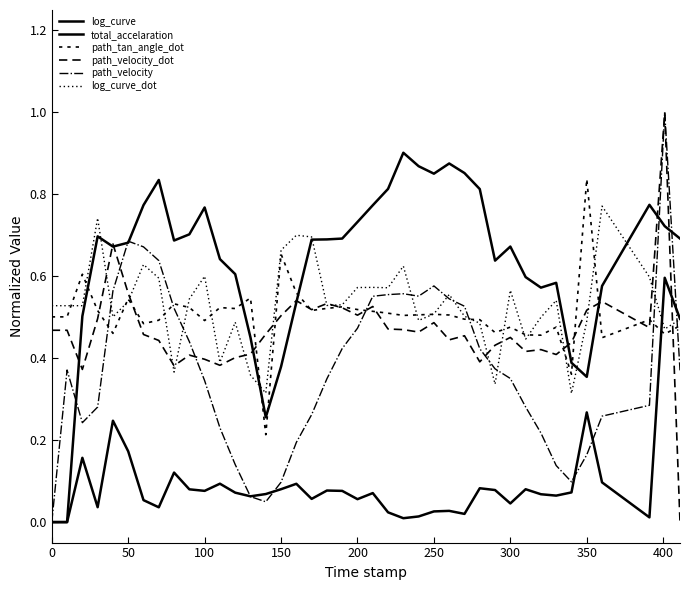

What is the maximum value shown in the chart?

1.0